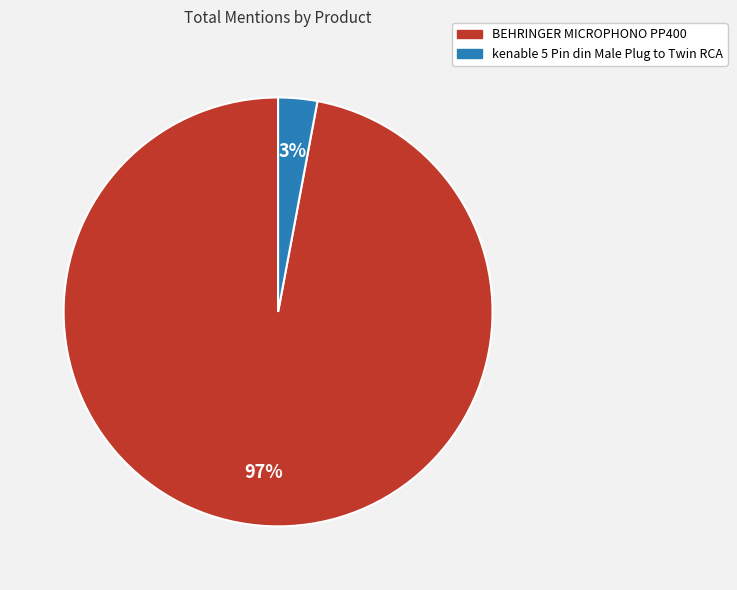

Do BEHRINGER MICROPHONO PP400 and kenable 5 Pin din Male Plug to Twin RCA together represent more than half of the pie?

Yes